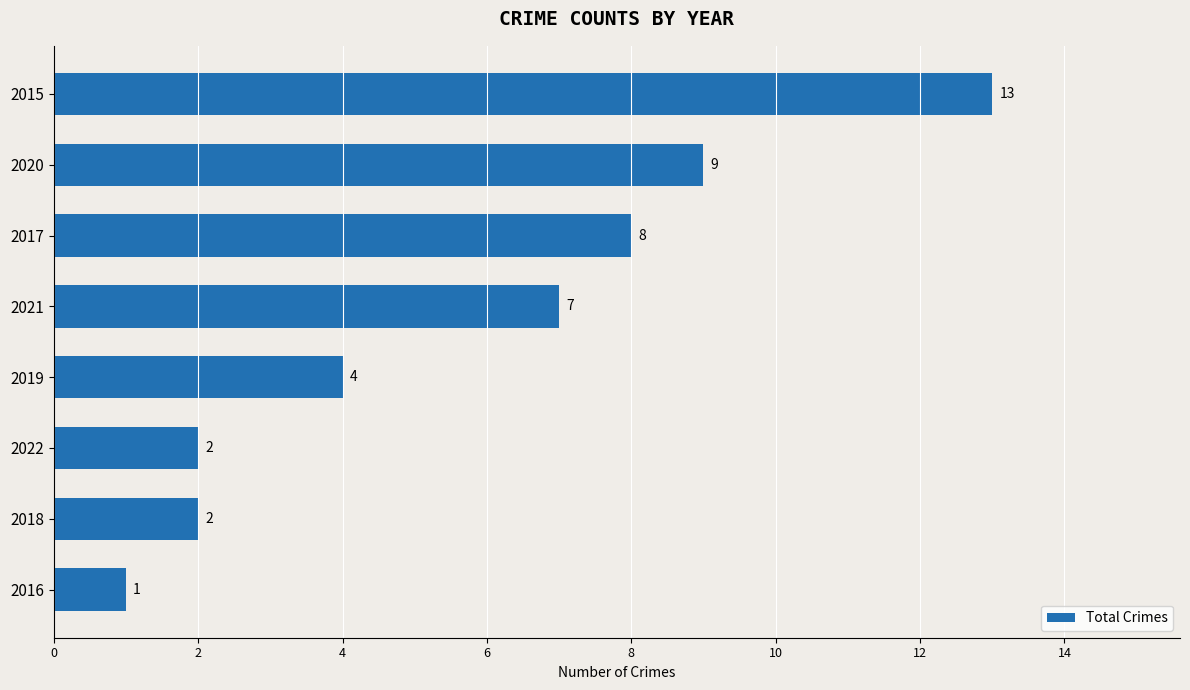

What is the average value?

6